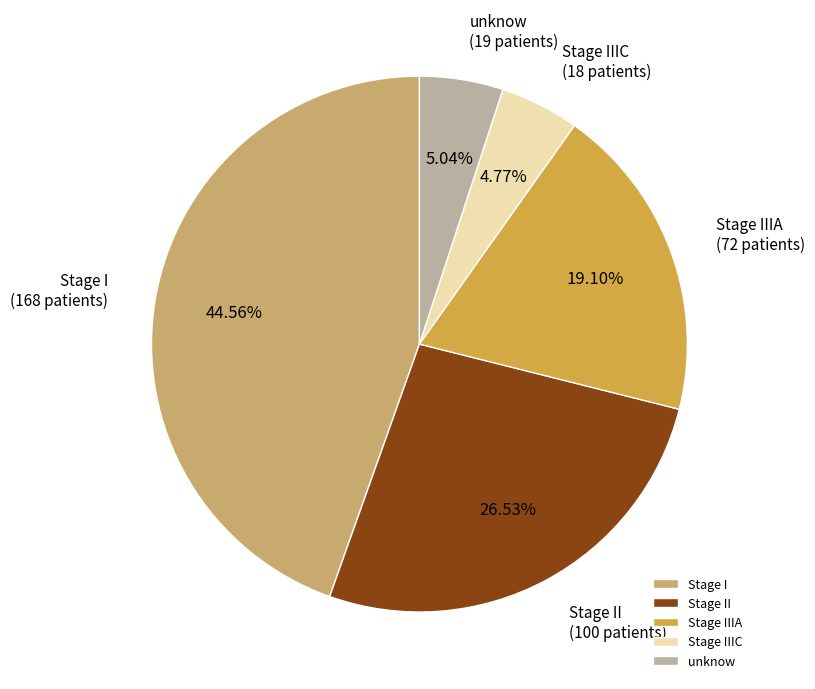

Is the sum of Stage IIIA and Stage I greater than half?

Yes